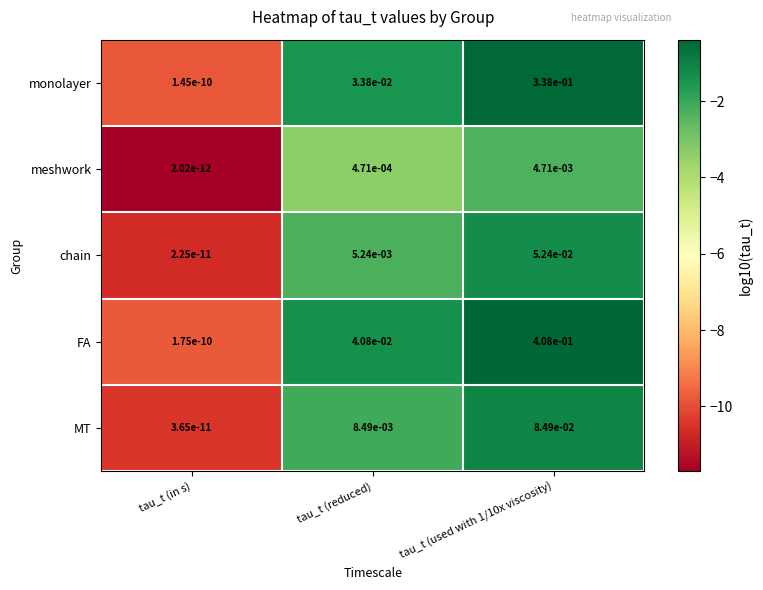

Which series has the widest spread of values?

FA